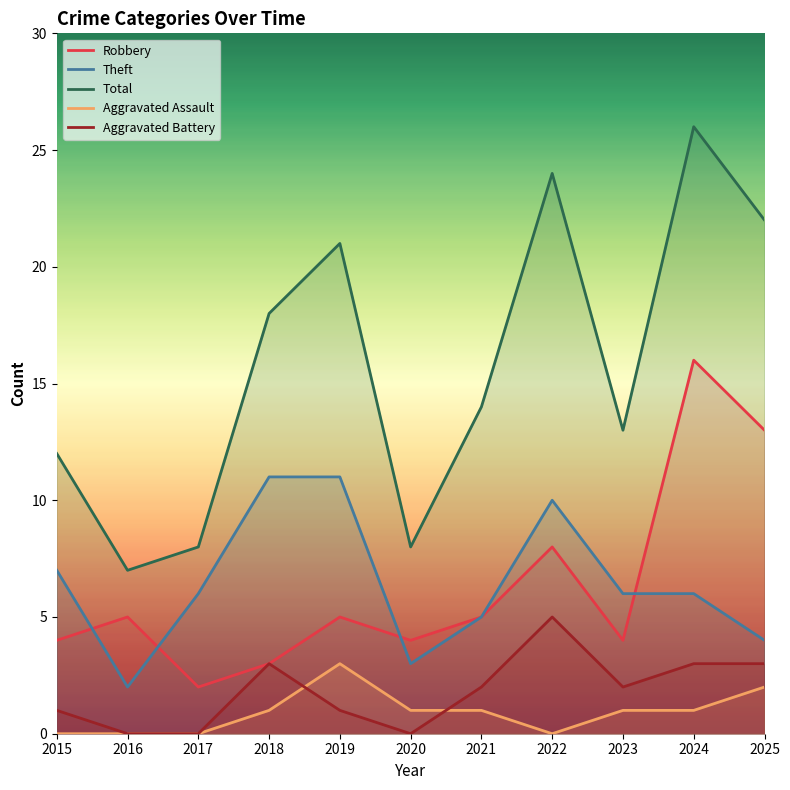

List the series in order of their peak value, highest first.

Total, Robbery, Theft, Aggravated Battery, Aggravated Assault